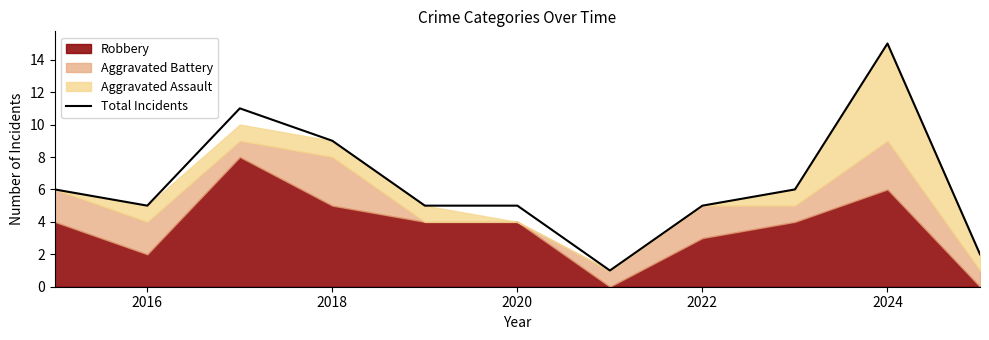

How many interior local peaks (higher than both neighbors) does the data have?

2